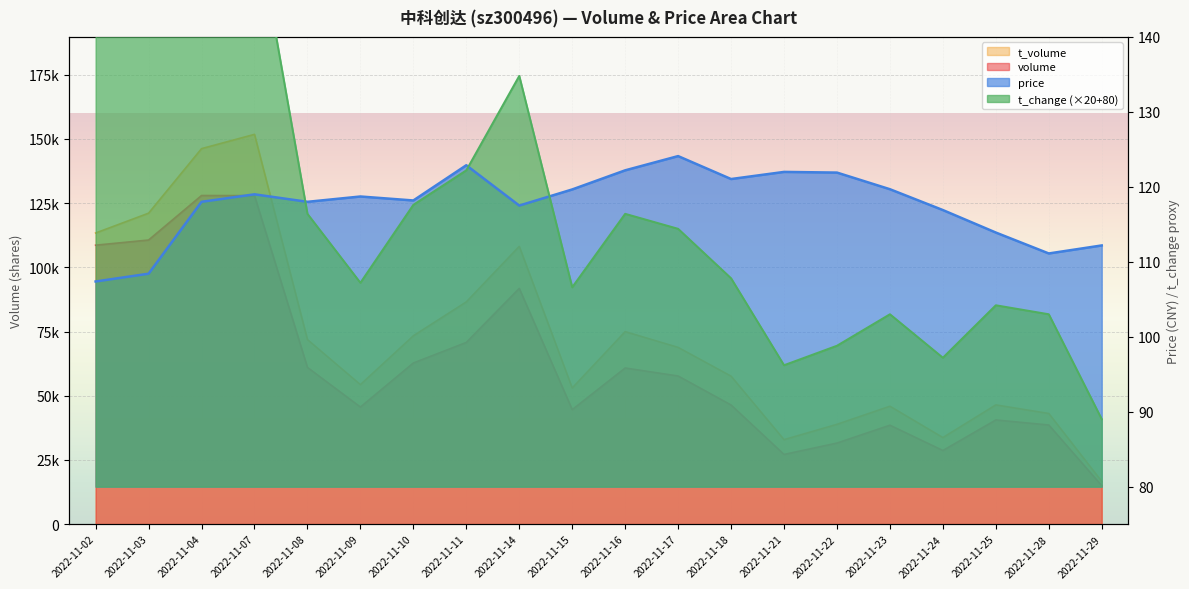

Rank the series by their maximum value, from lowest to highest.

price, t_change, volume, t_volume